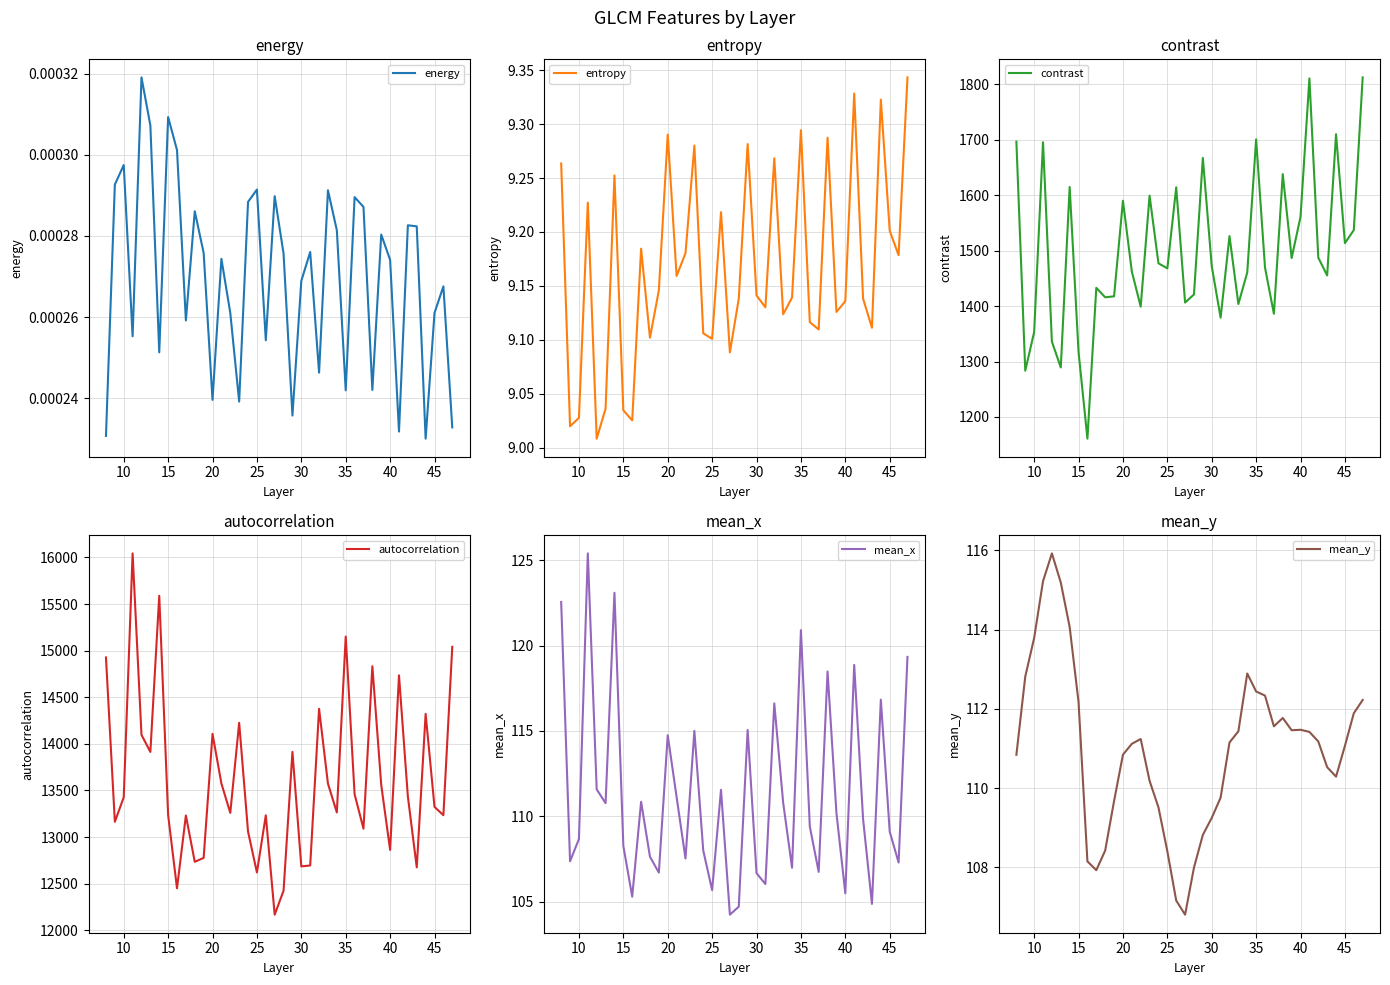

Is it true that mean_x equals 108.7 at 10?

True